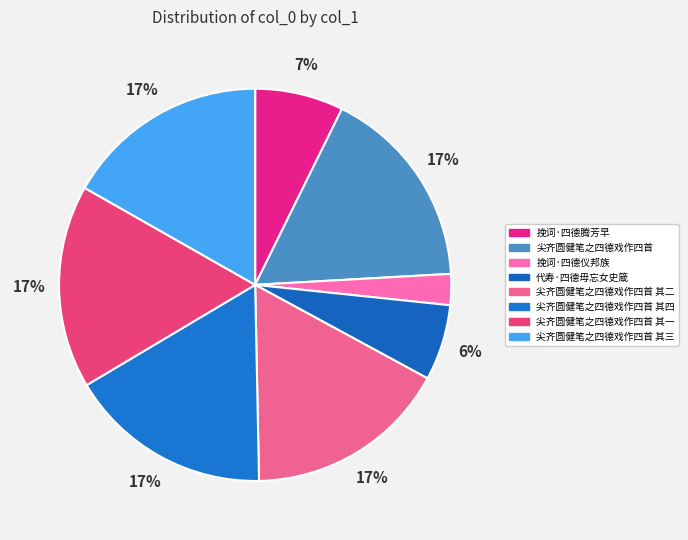

Which has a higher value, 尖齐圆健笔之四德戏作四首 其二 or 尖齐圆健笔之四德戏作四首 其三?

尖齐圆健笔之四德戏作四首 其三